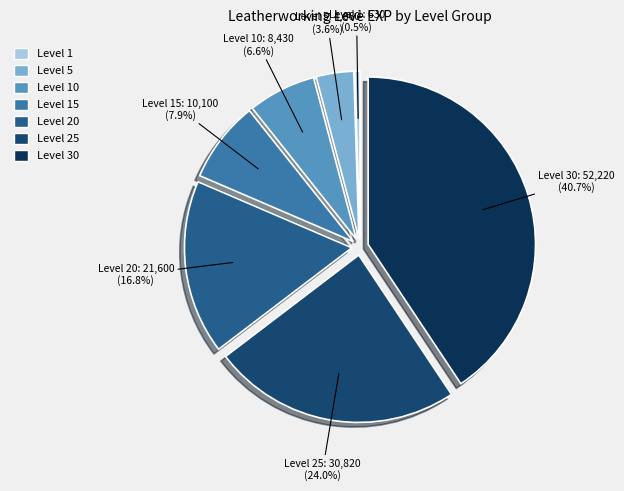

Count the number of slices in the pie.

7